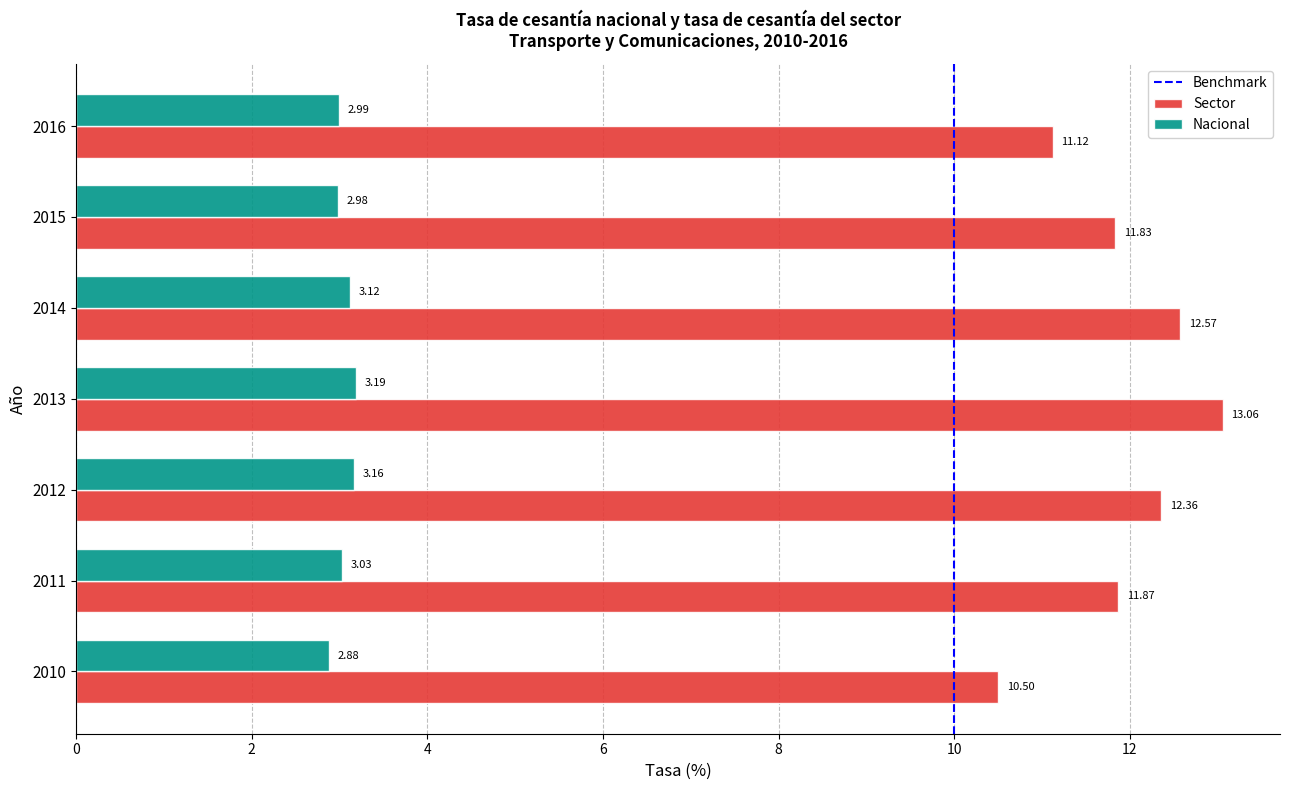

At which category does the chart reach its minimum across all series?

2010